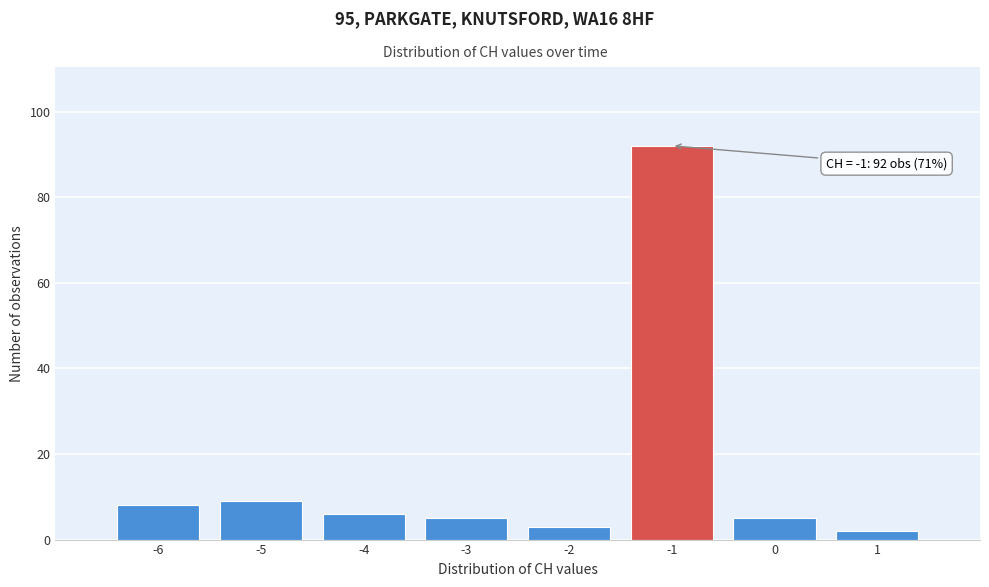

Reading left to right, what are all the values shown in this chart?

-6=8	-5=9	-4=6	-3=5	-2=3	-1=92	0=5	1=2